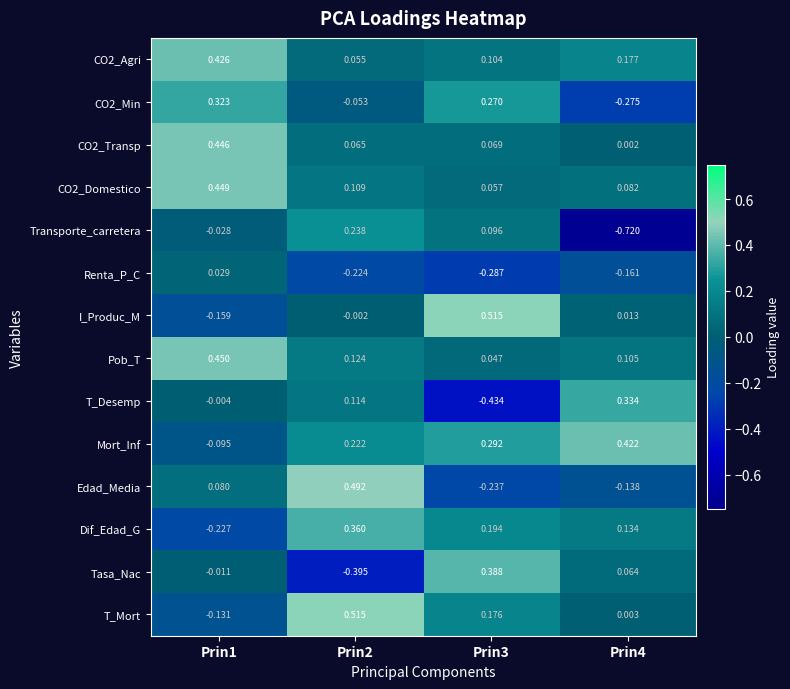

Is the value of Dif_Edad_G at Prin3 greater than the value of Edad_Media at Prin1?

Yes